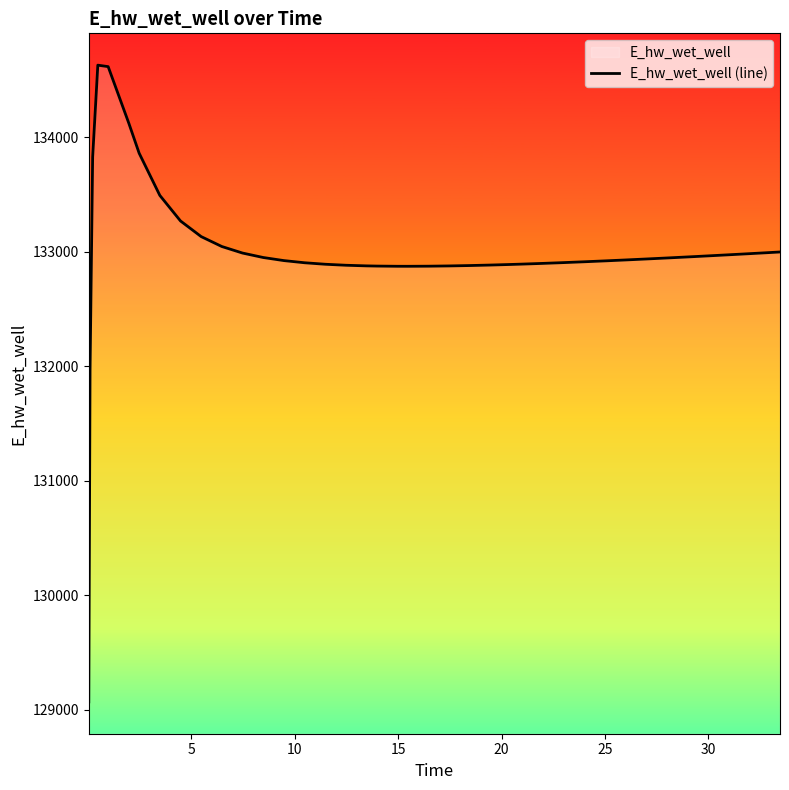

How many interior local peaks (higher than both neighbors) does the data have?

1